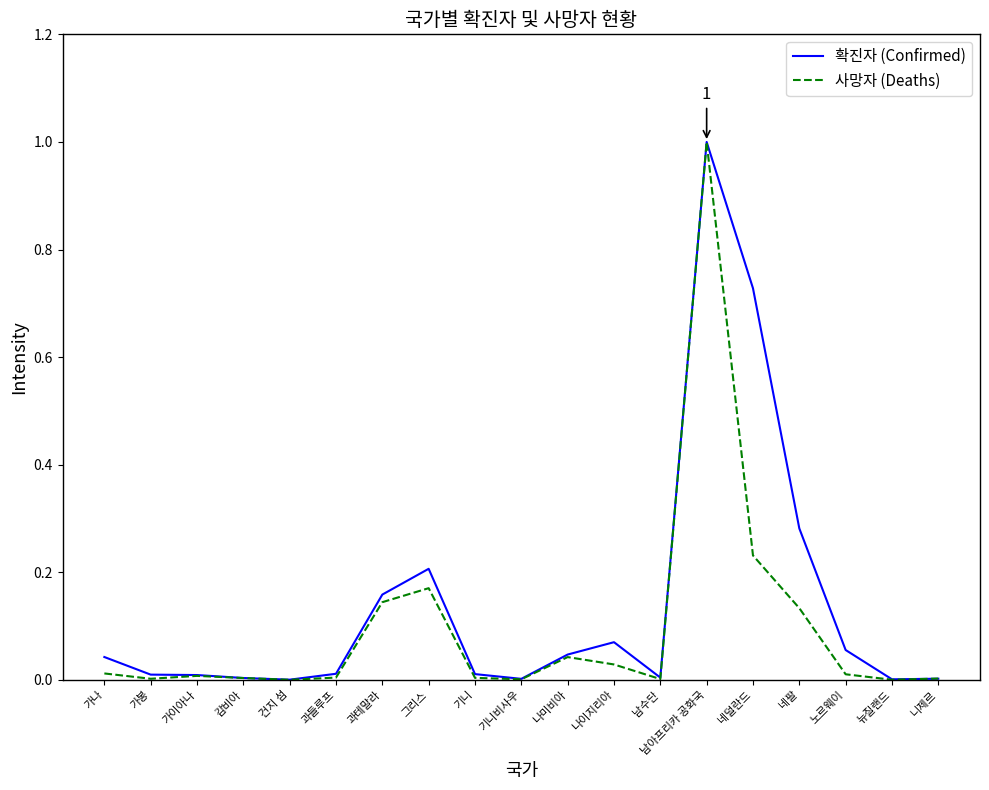

Between 과테말라 and 노르웨이, which series saw the biggest shift?

사망자 (Deaths)